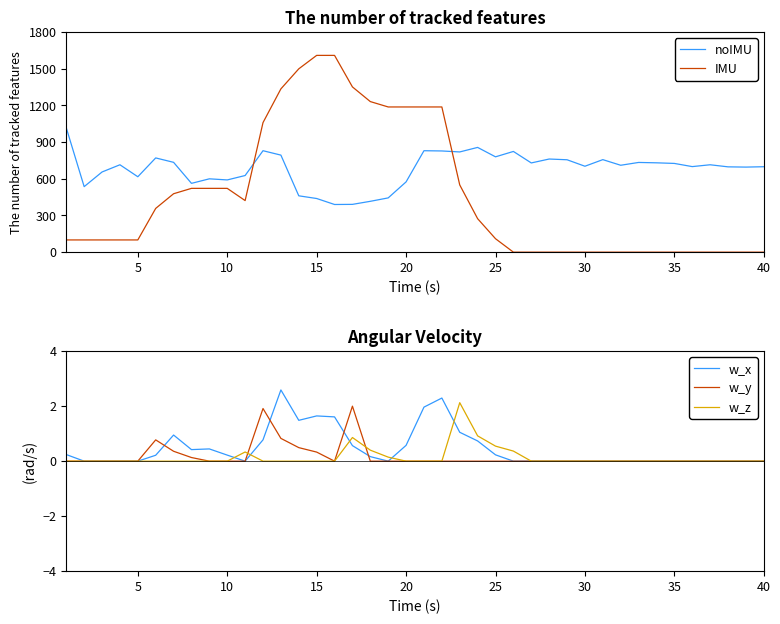

True or false: w_x has a value of 1.6 at 15.

True